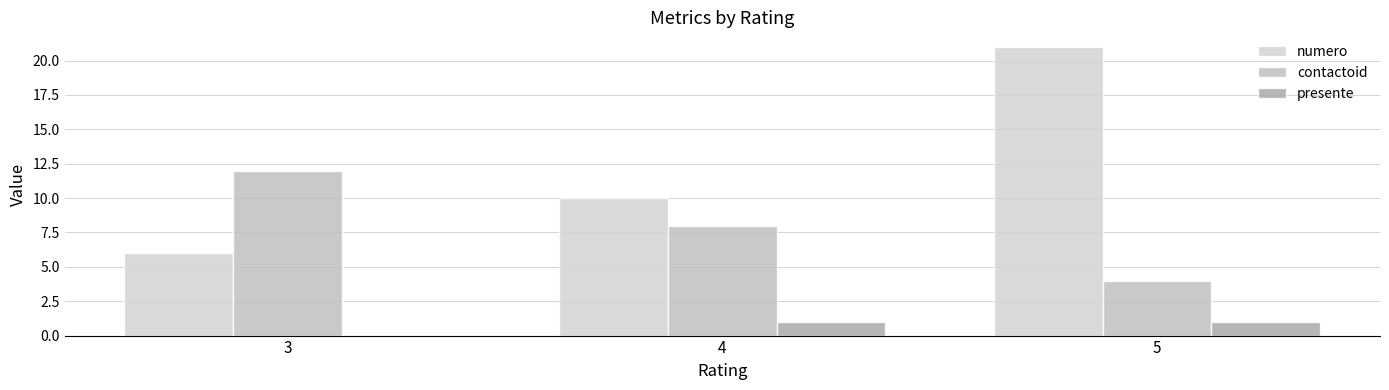

Which category has the lowest value across all series?

3